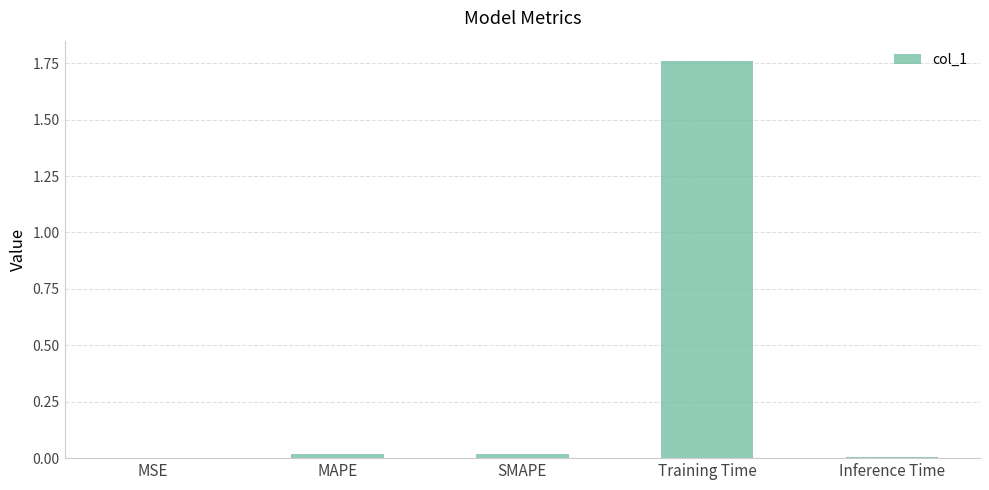

Is it true that the value at SMAPE is 0.0?

True